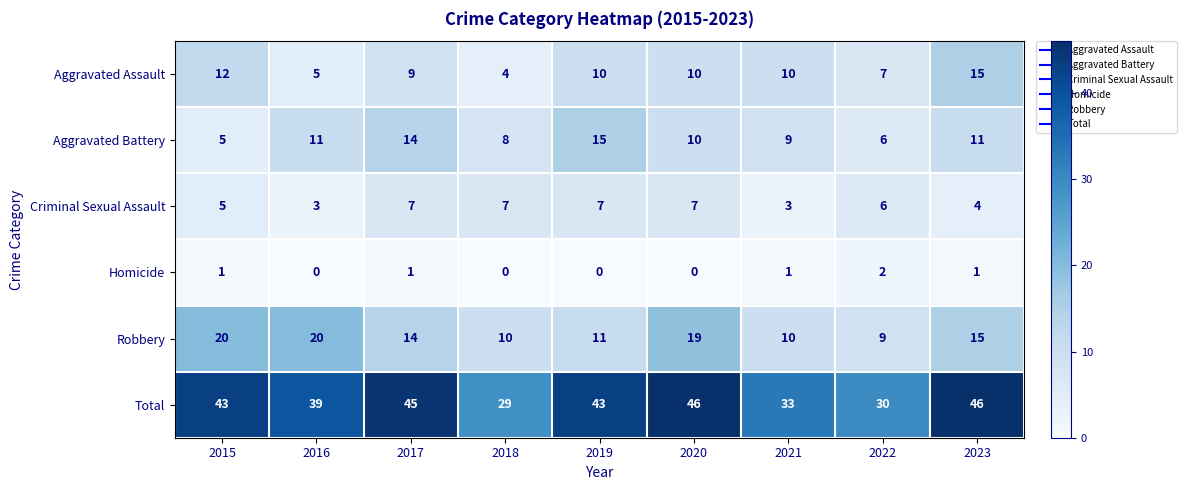

How many series are shown in this chart?

6